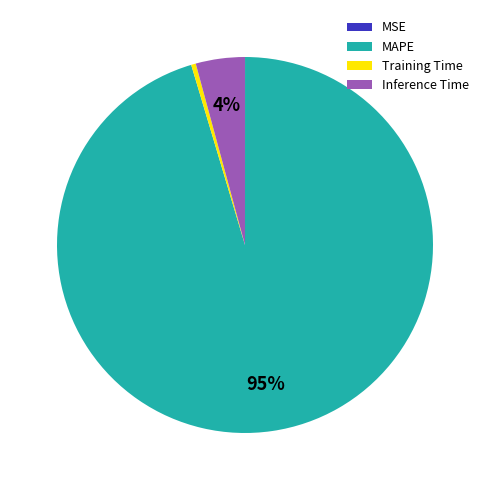

Which slice represents more than half of the pie?

MAPE